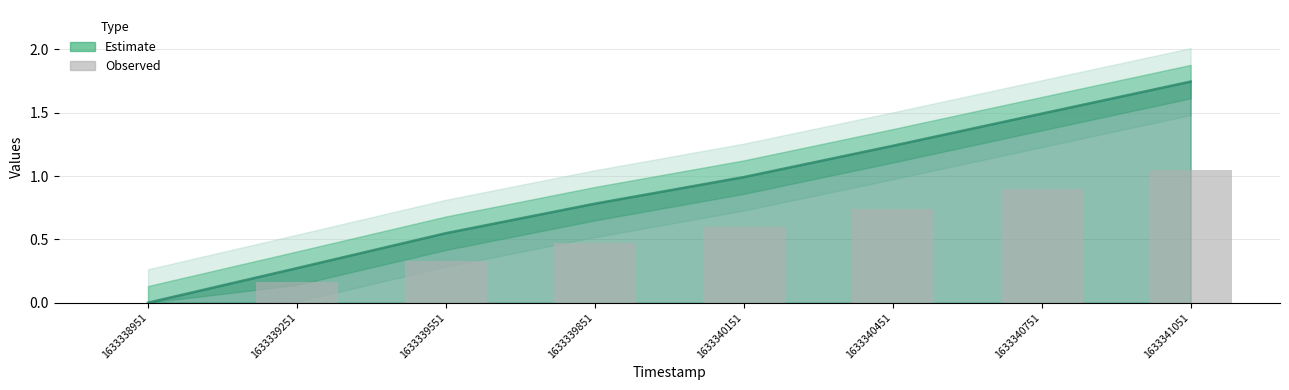

Between 1633339851 and 1633341051, which is larger?

1633341051